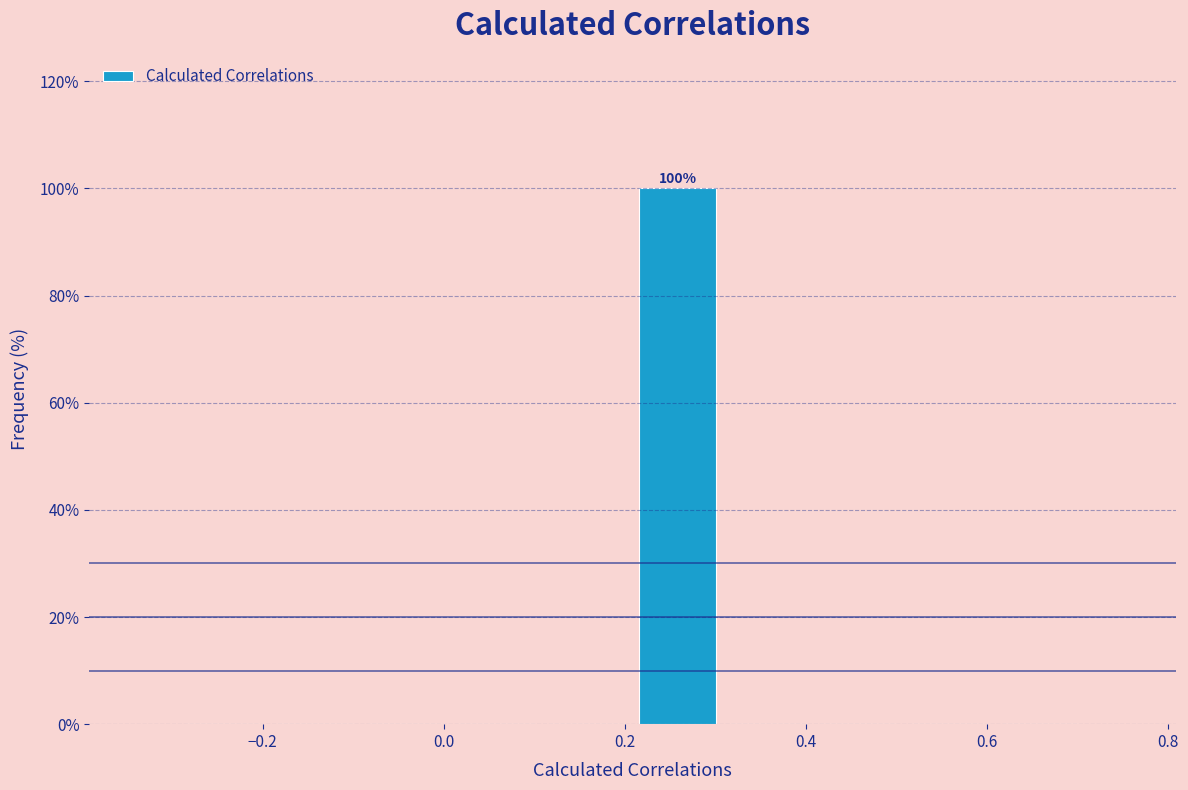

Which range on the x-axis has the tallest bar?

0.2 to 0.3